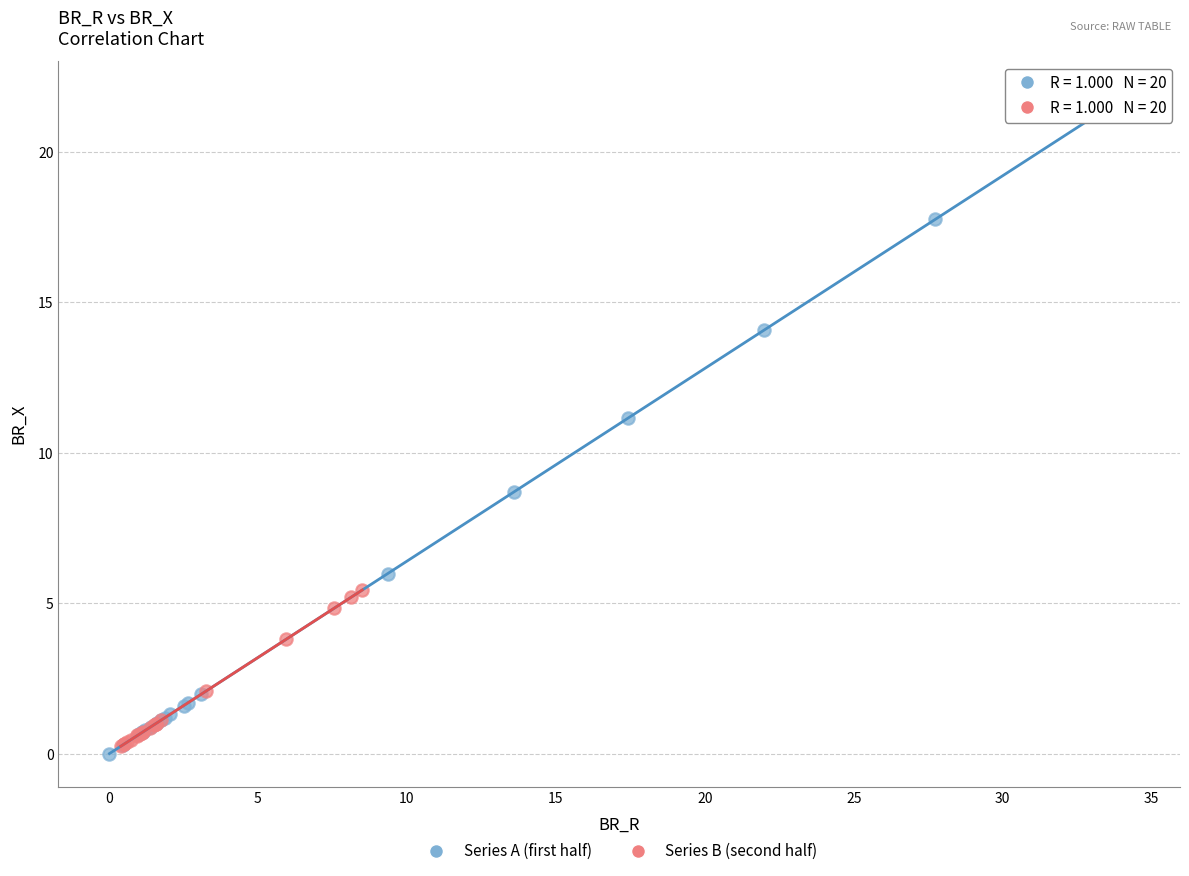

Which series has the largest Y range (max minus min)?

Series A (first half)